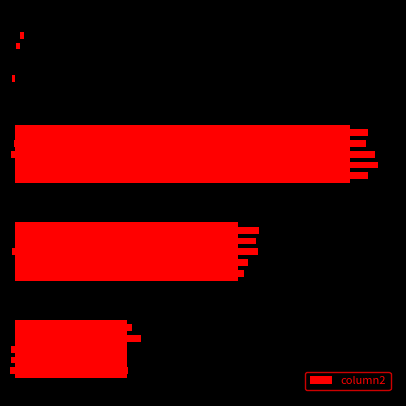

How many bars are there in total?

4